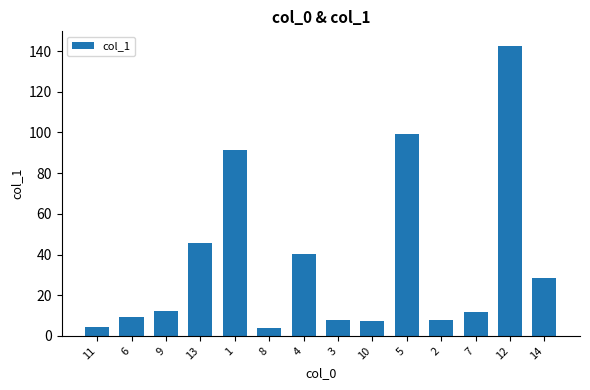

What is the change in value from 9 to 14?

+16.0